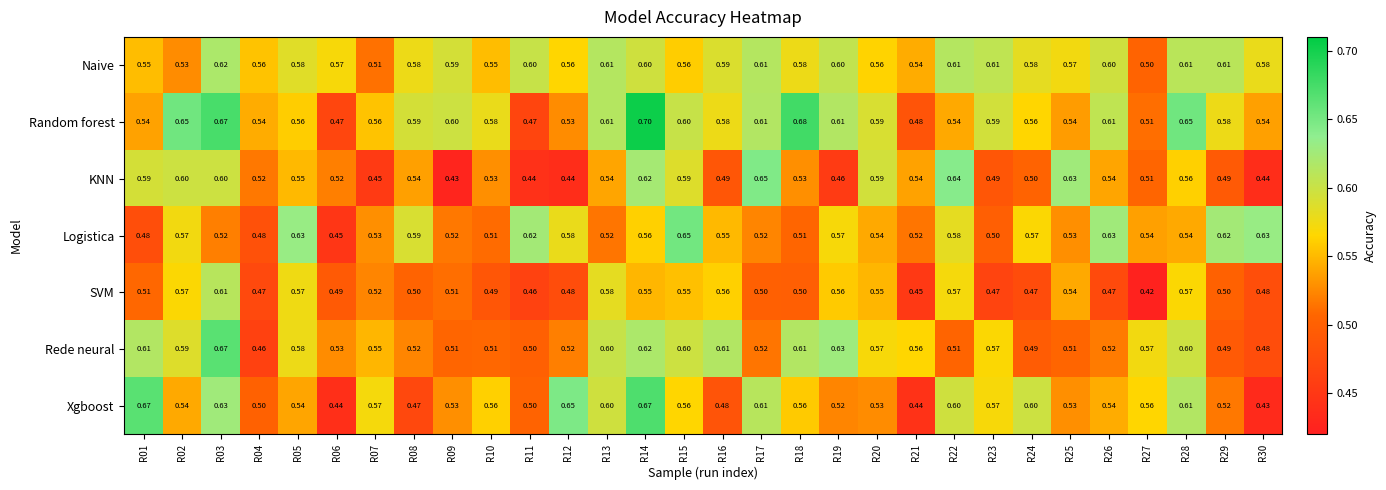

Is the value of Random forest at R07 greater than the value of Logistica at R07?

Yes